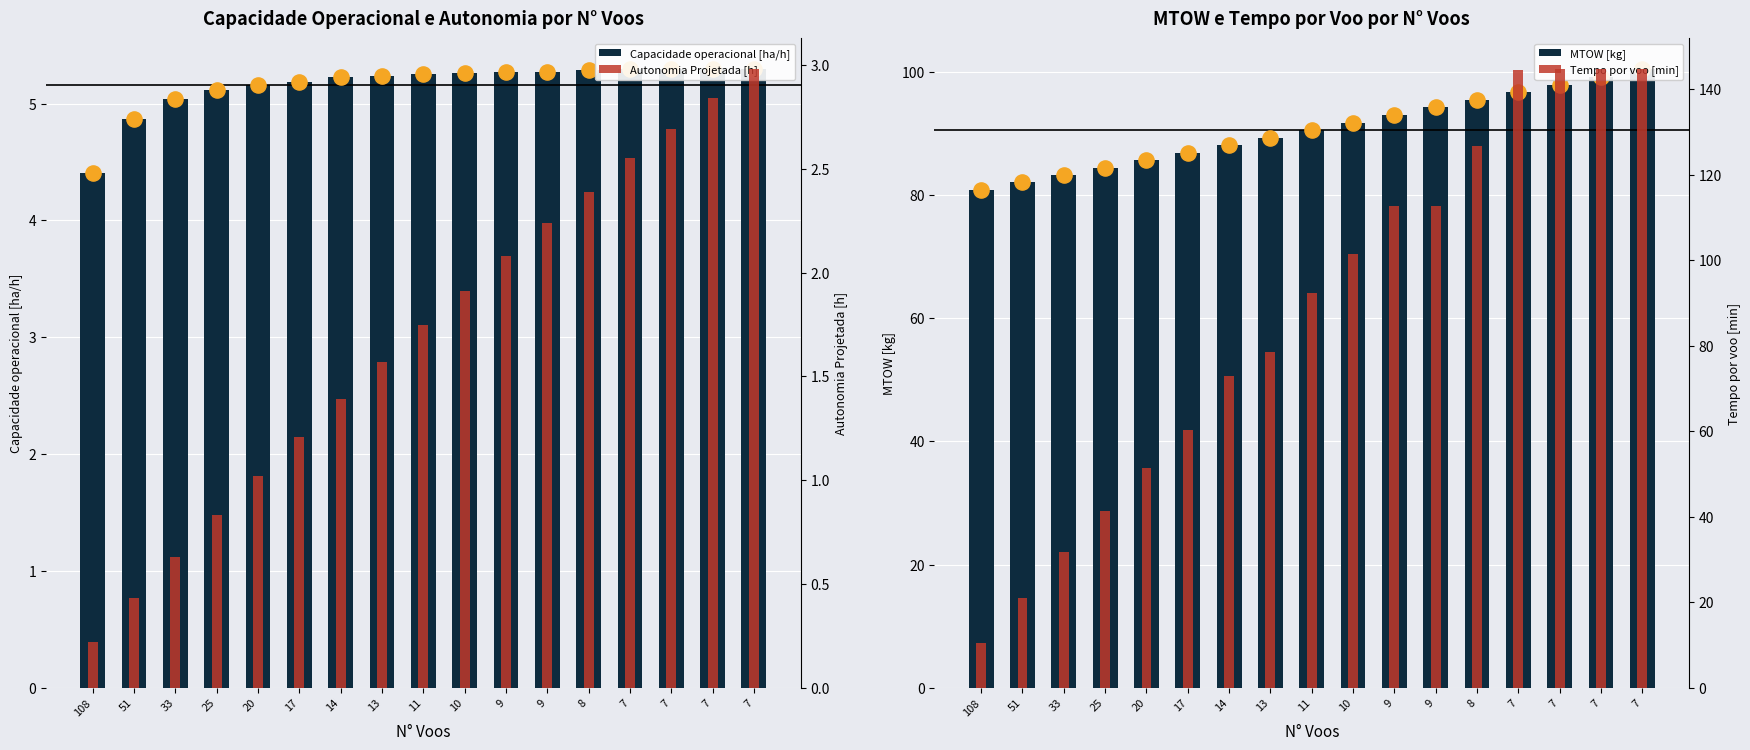

Which series reaches the minimum Y coordinate?

Autonomia Projetada [h]